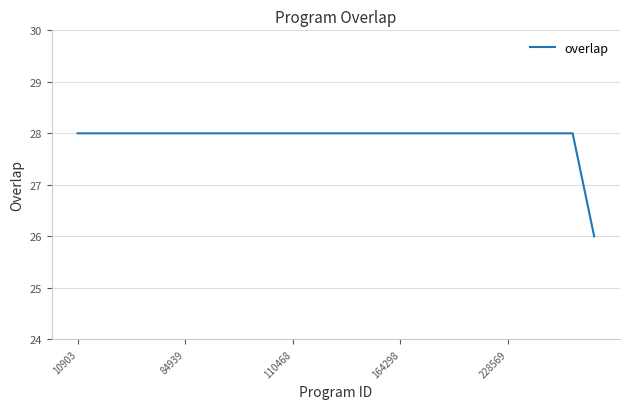

What is the greatest value displayed?

28